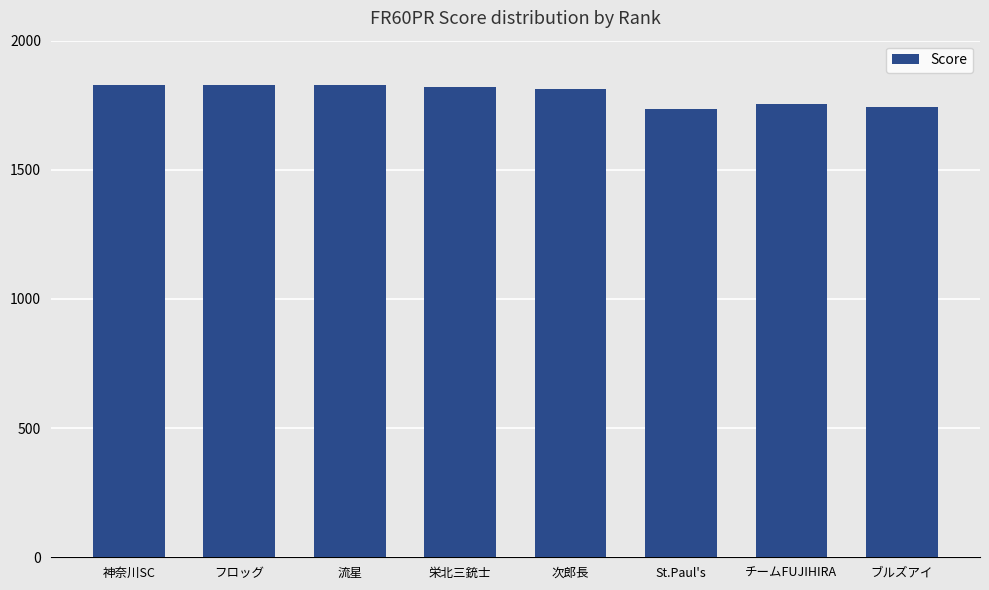

What is the change in value from 流星 to チームFUJIHIRA?

-73.8